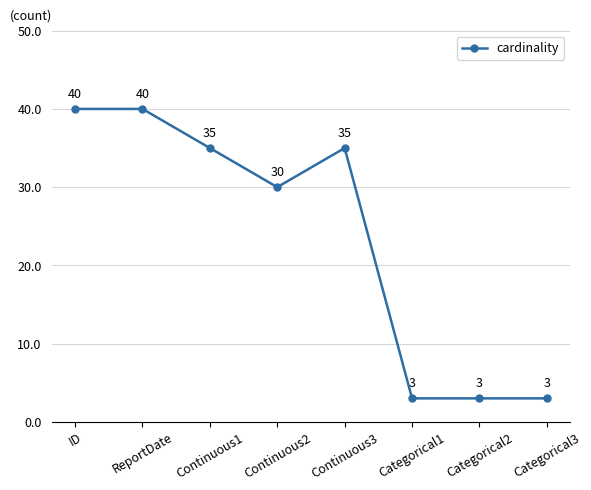

What is the minimum value shown in the chart?

3